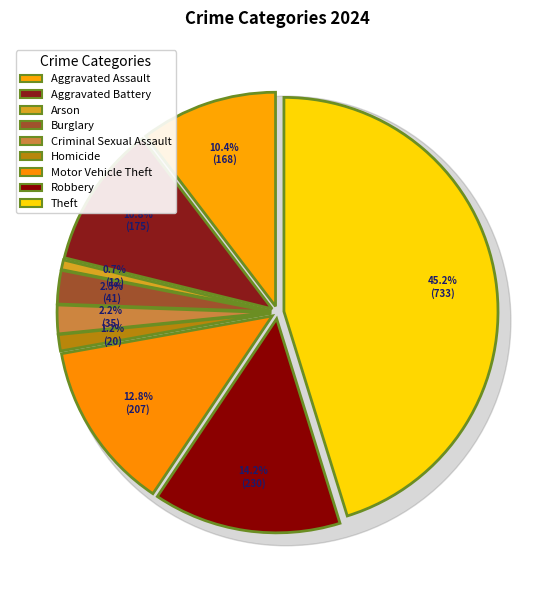

Rank the categories by value from lowest to highest.

Arson, Homicide, Criminal Sexual Assault, Burglary, Aggravated Assault, Aggravated Battery, Motor Vehicle Theft, Robbery, Theft